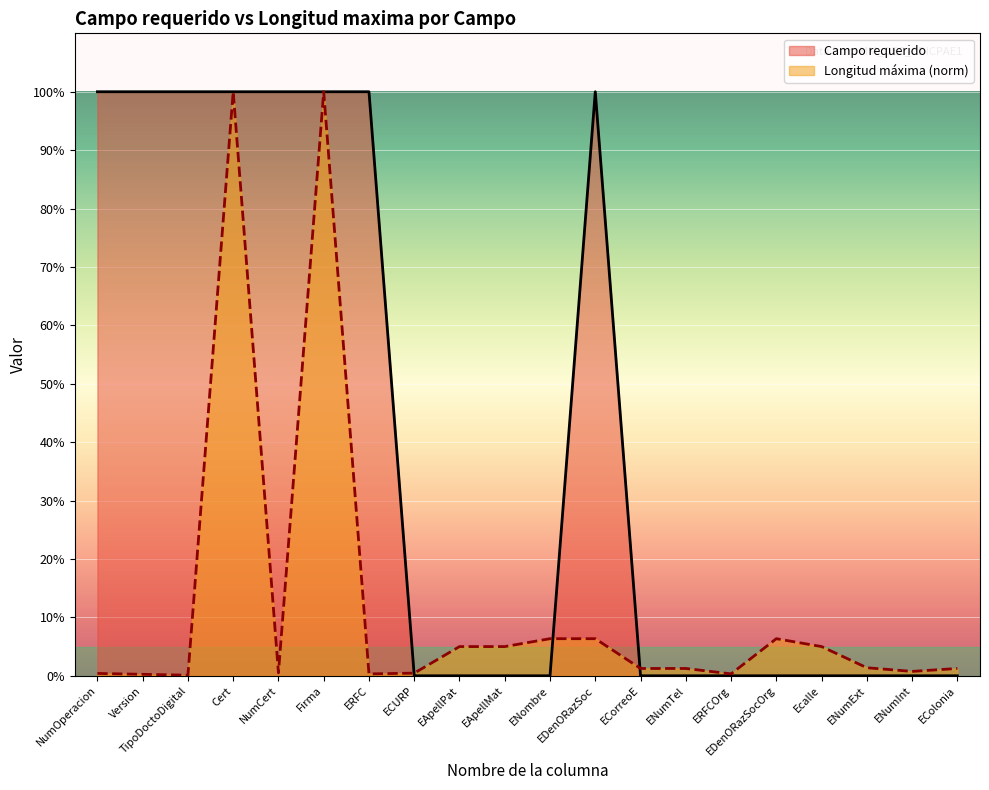

Which series has the widest spread of values?

Campo requerido